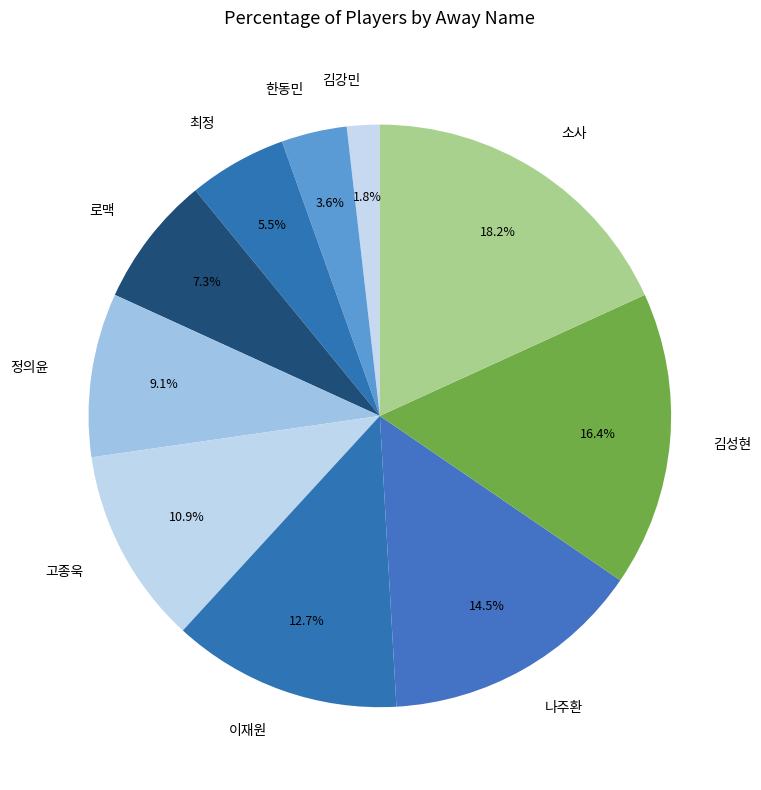

Count the number of slices in the pie.

10